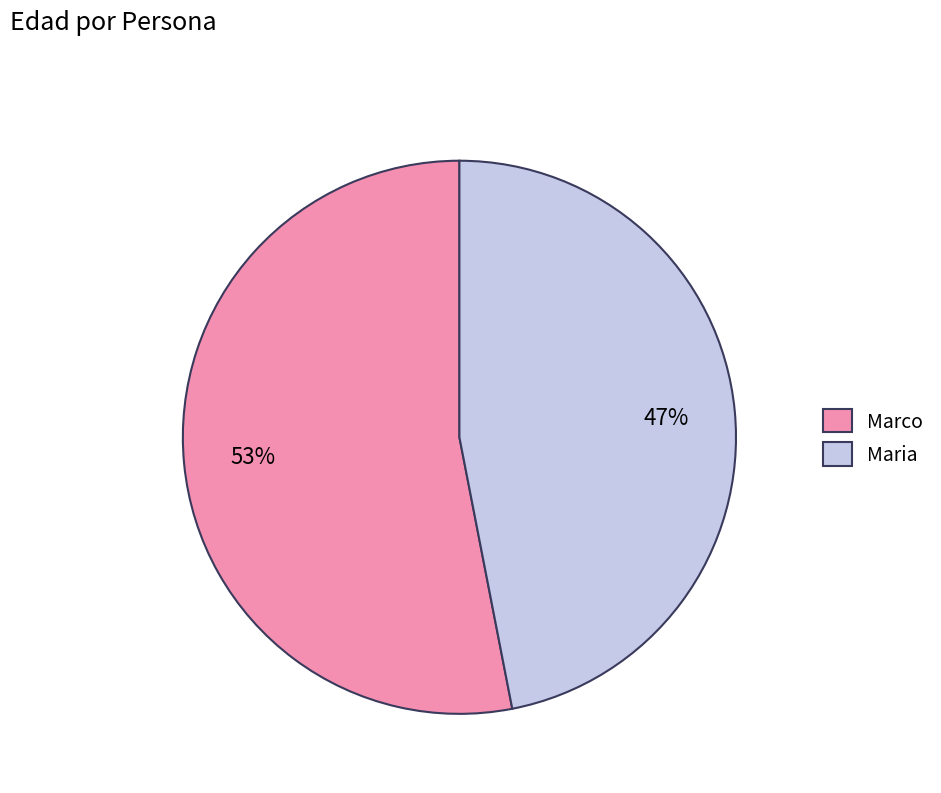

To the nearest percent, what is the combined percentage of Marco and Maria?

100%